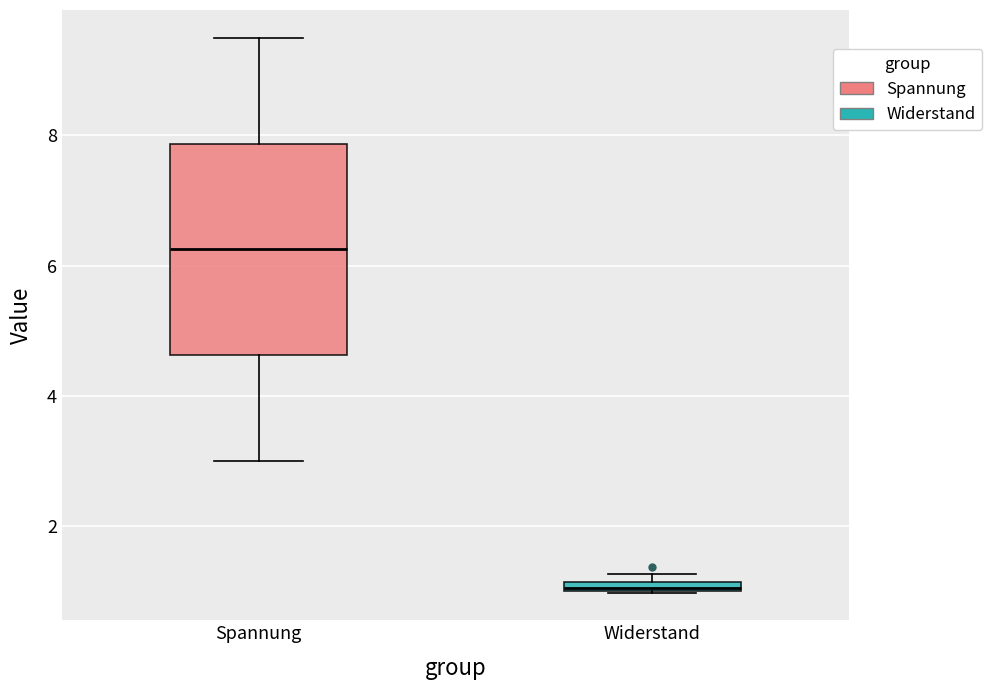

Which box's median line is the lowest?

Widerstand